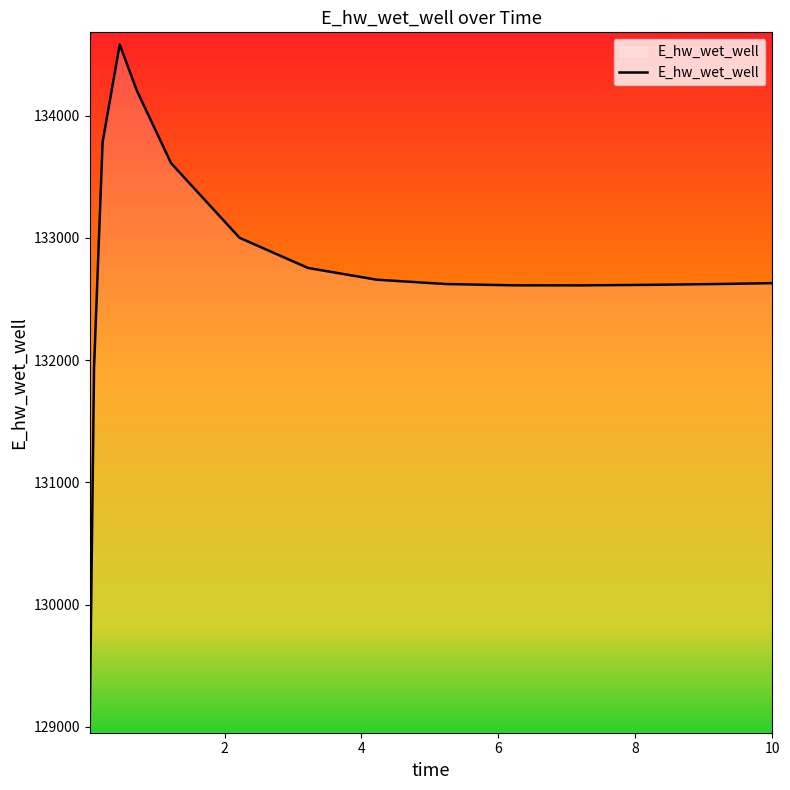

What is the difference between the maximum and minimum values?

5528.8